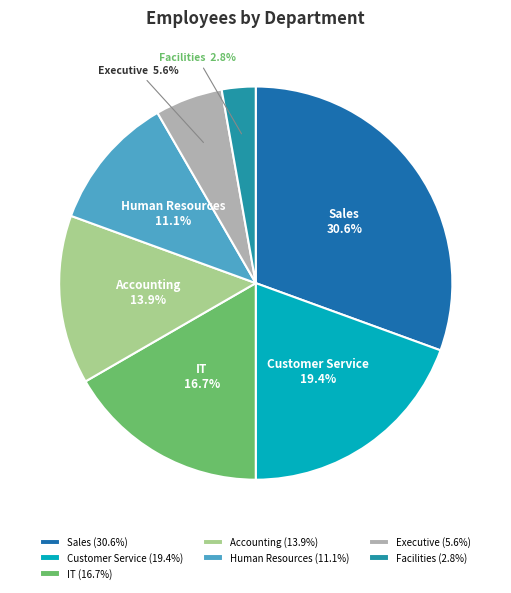

Is it true that Facilities is 3% of the pie?

True